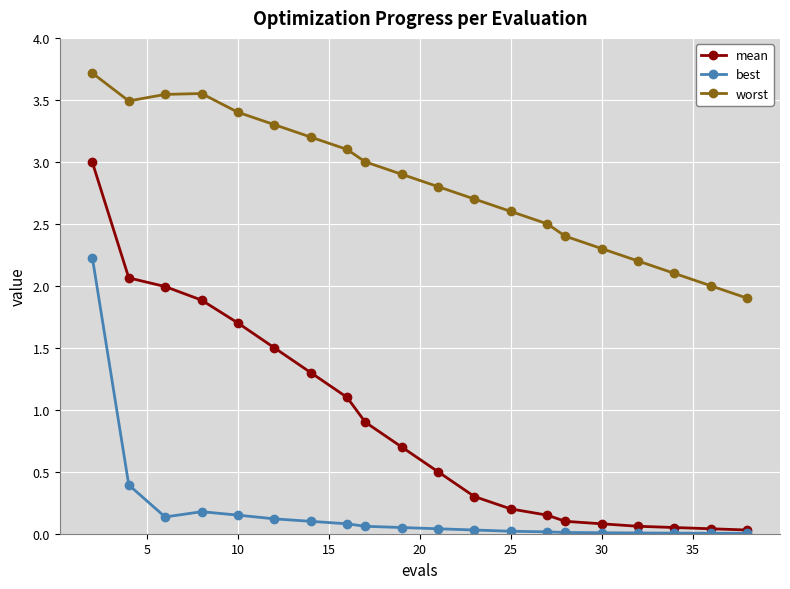

Which series has the largest total across all categories?

worst